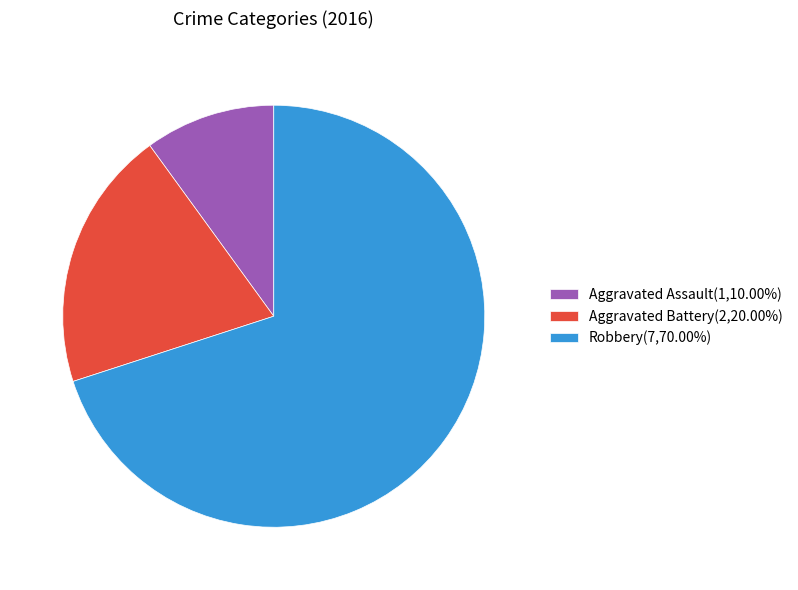

Rank the categories by value from highest to lowest.

Robbery, Aggravated Battery, Aggravated Assault